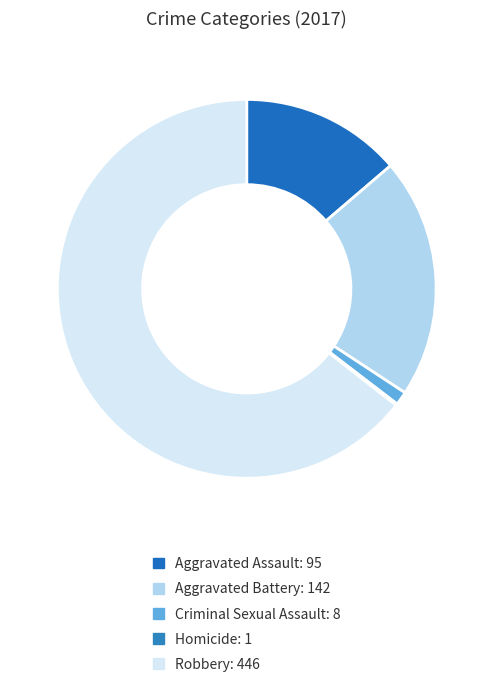

Count the number of slices in the pie.

5